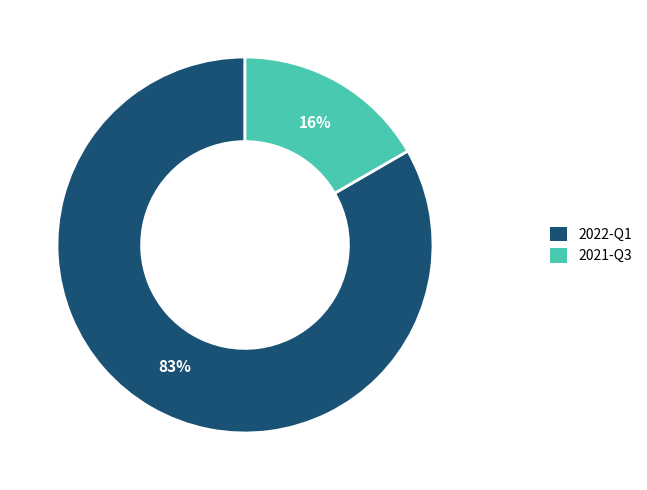

Which slice represents more than half of the pie?

2022-Q1